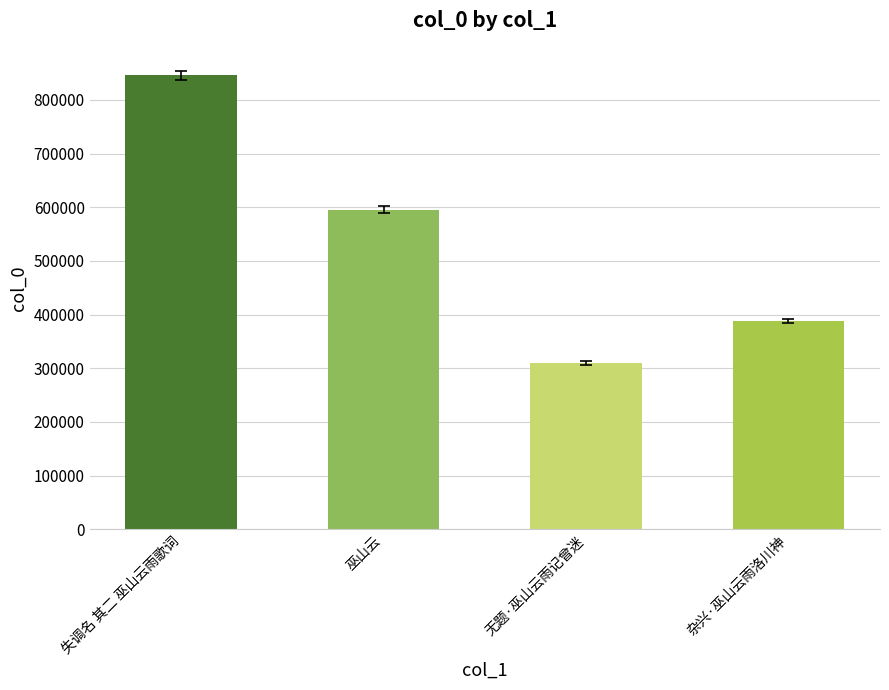

What is the value of the 4th bar from the left?

387659